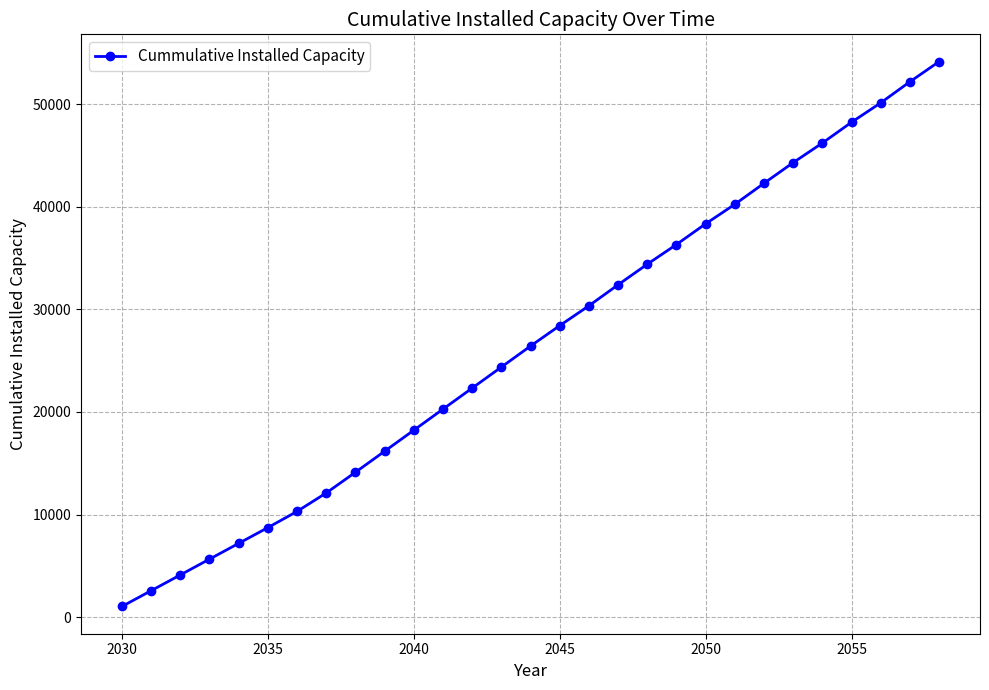

What is the sum of all values?

771804.9